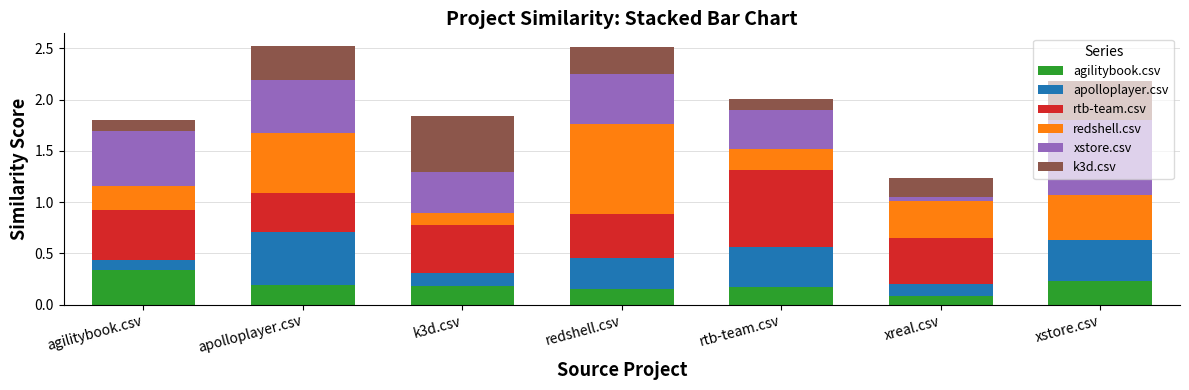

Which category has the highest value in the agilitybook.csv series?

agilitybook.csv